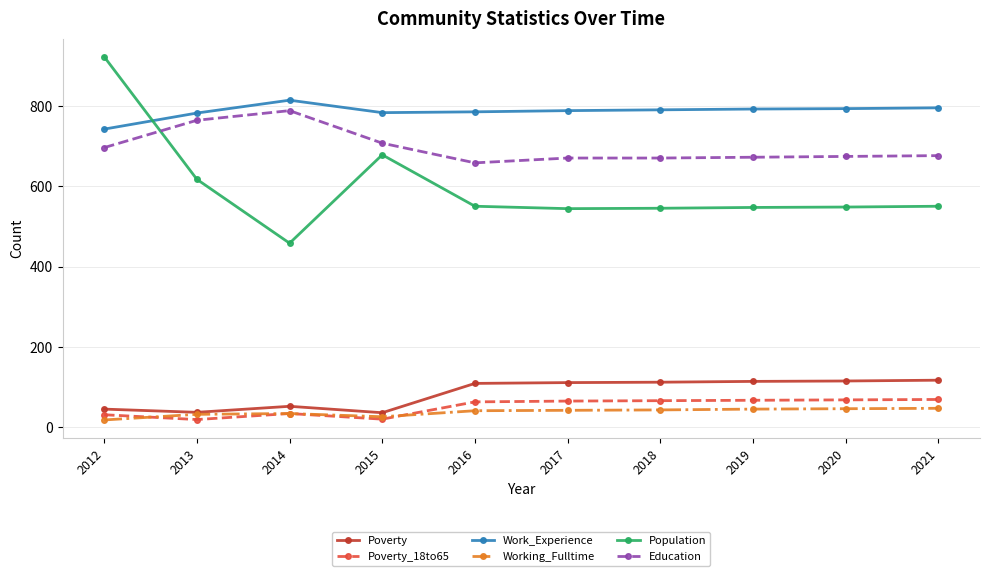

How many categories are shown in the chart?

10